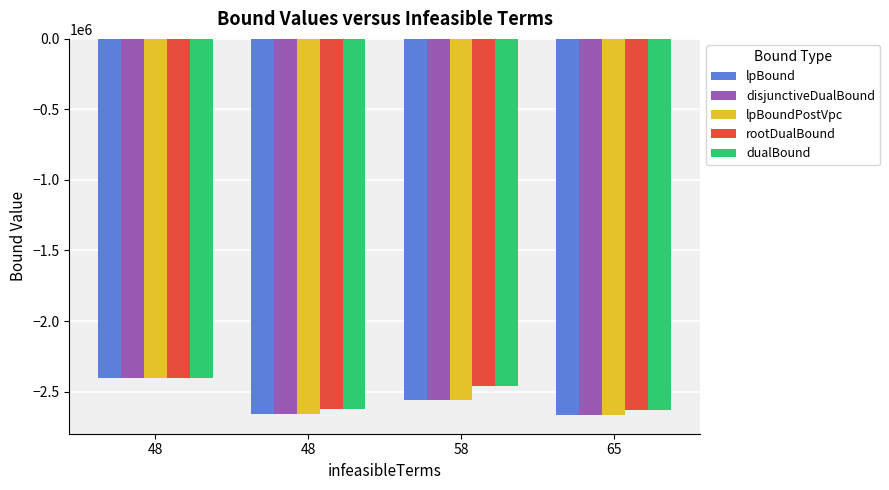

How many categories are shown in the chart?

4